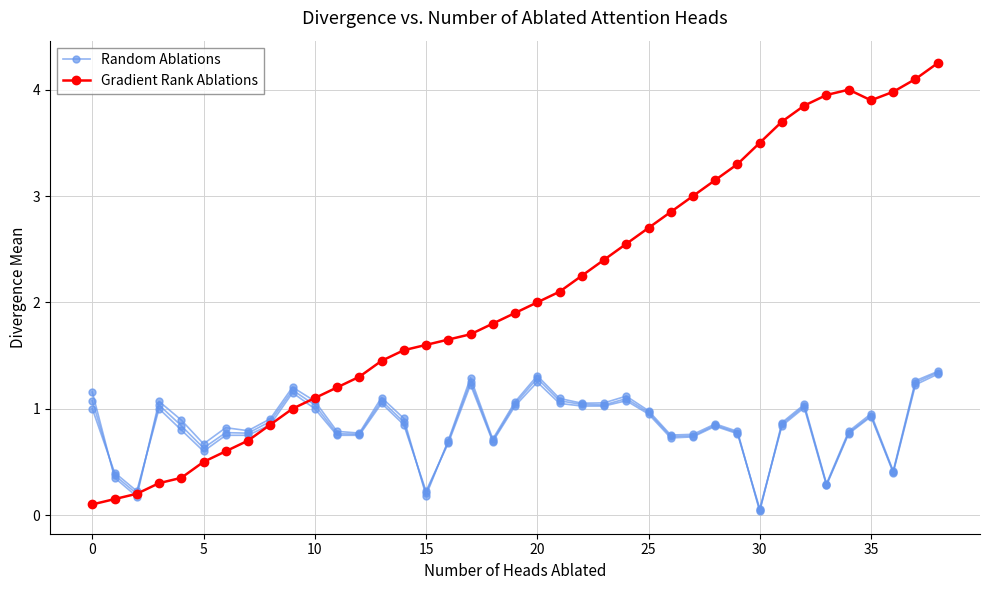

The value of Gradient Rank Ablations at 15 is 2.7. True or false?

False